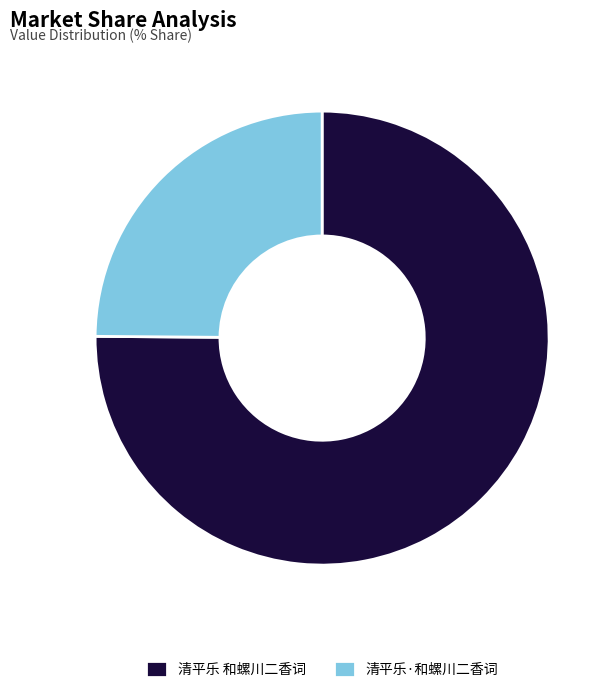

Combined, do 清平乐·和螺川二香词 and 清平乐 和螺川二香词 account for over 50%?

Yes